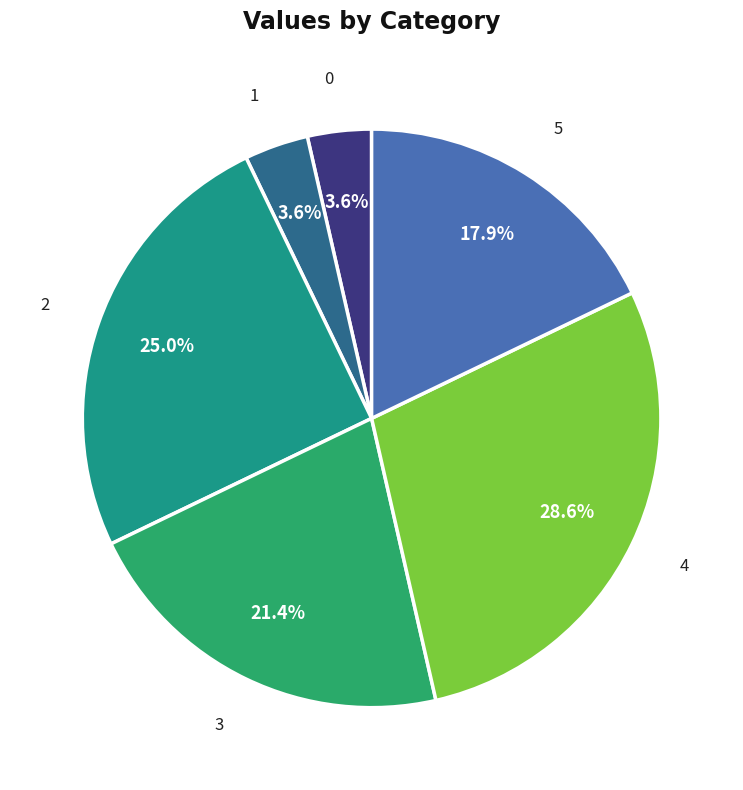

Count the number of slices in the pie.

6